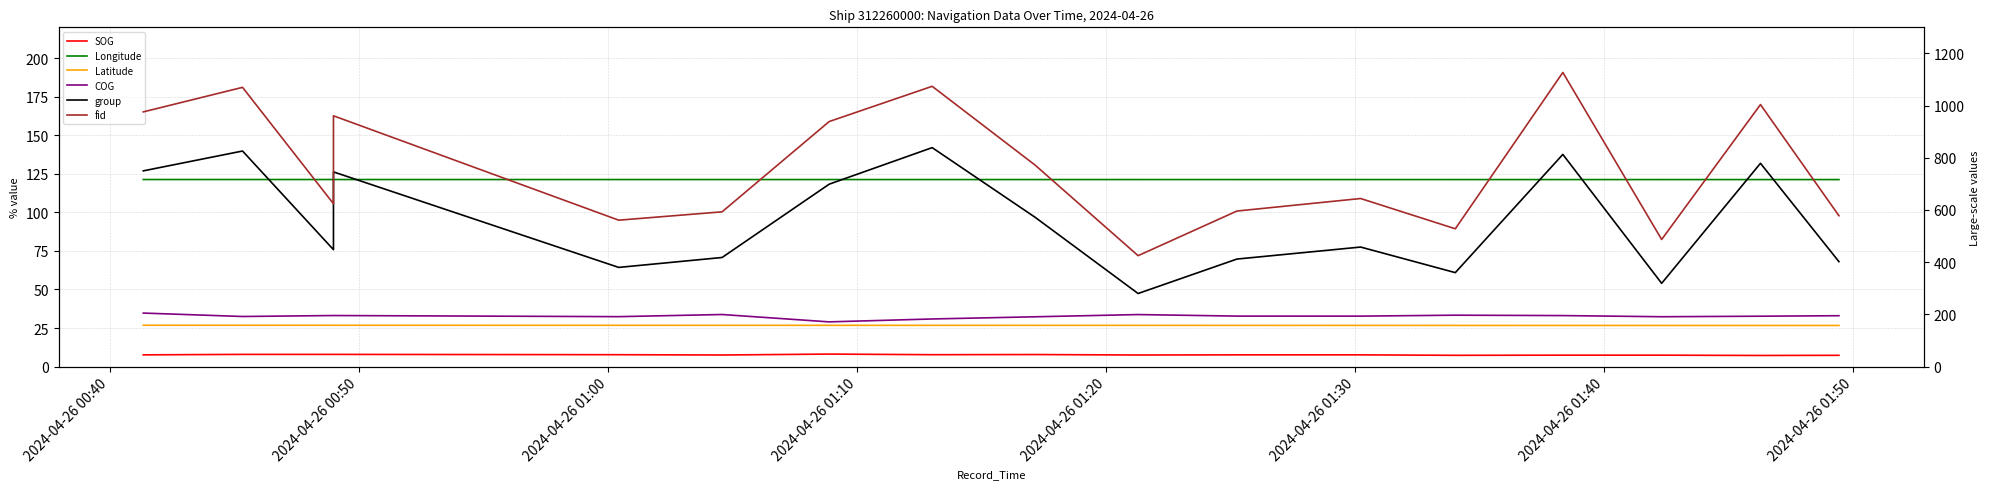

True or false: Latitude has a value of 15.0 at 2024-04-26 01:10.

False